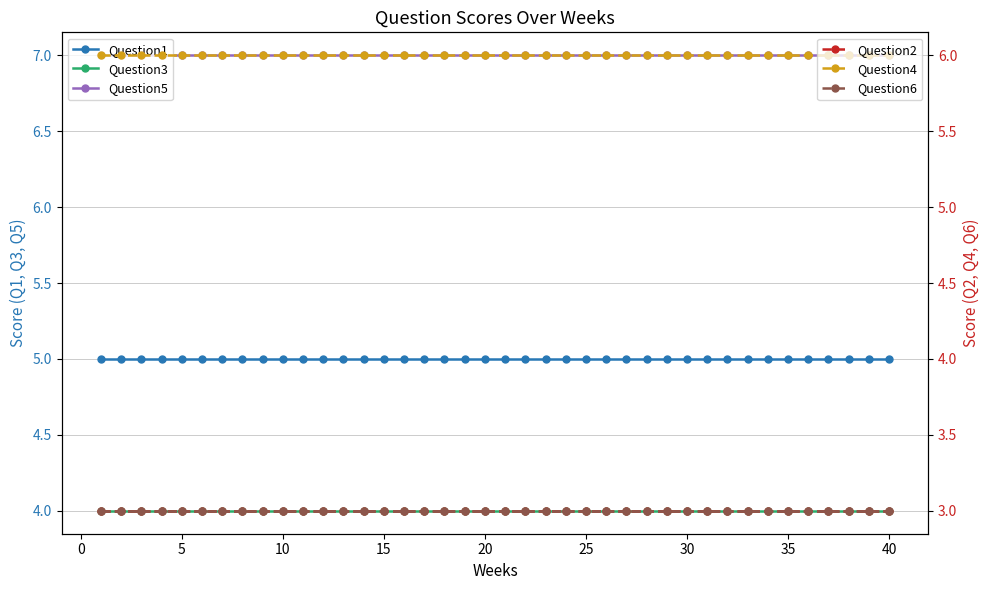

At how many categories does at least one series exceed 6?

40